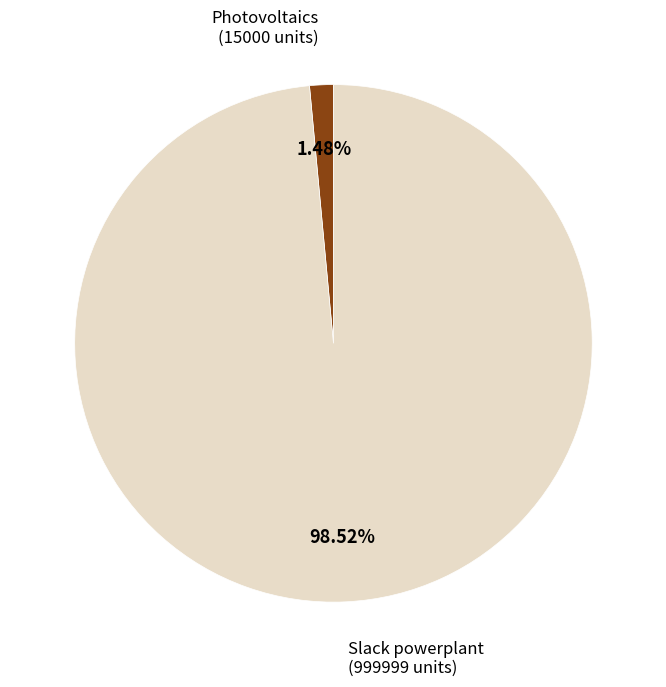

Does Photovoltaics represent more than half of the total?

No